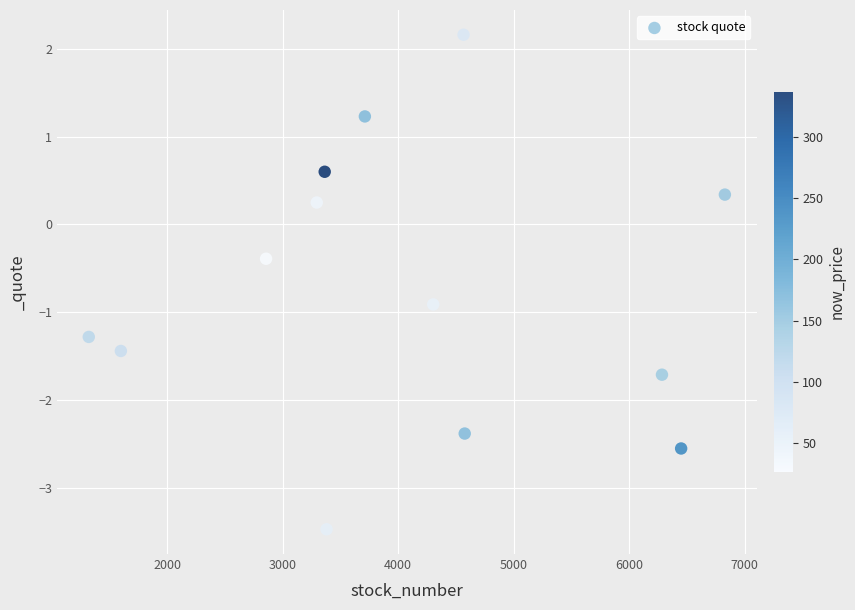

What is the range of X values (max minus min)?

5511.0